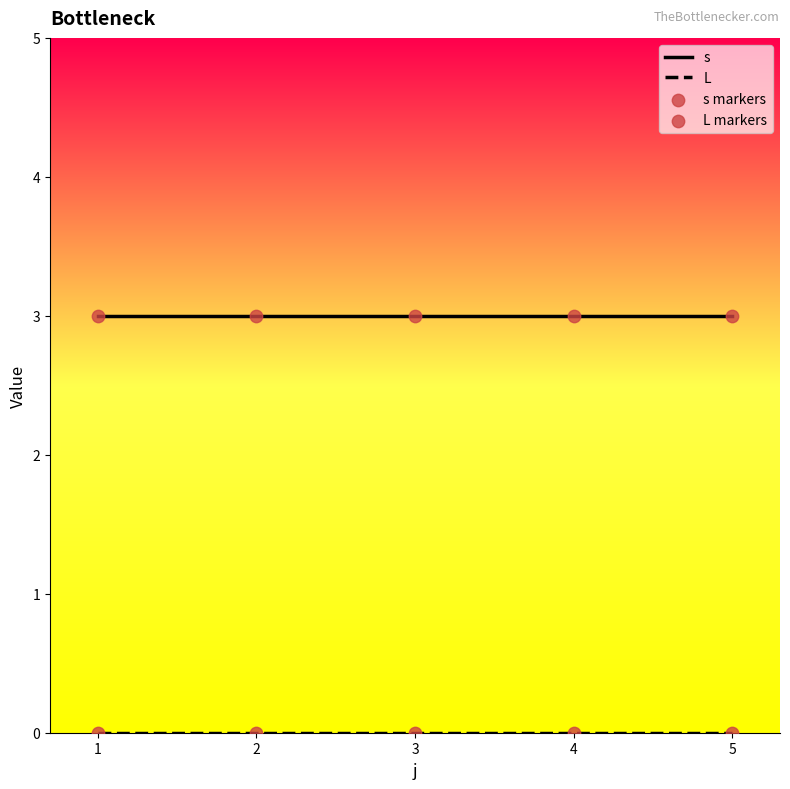

Which series has the largest total across all categories?

s